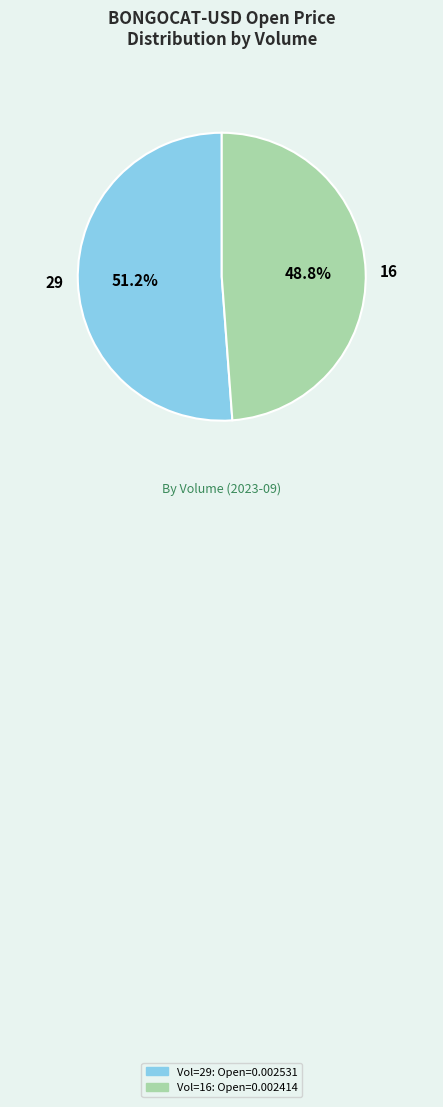

Between 16 and 29, which is larger?

29